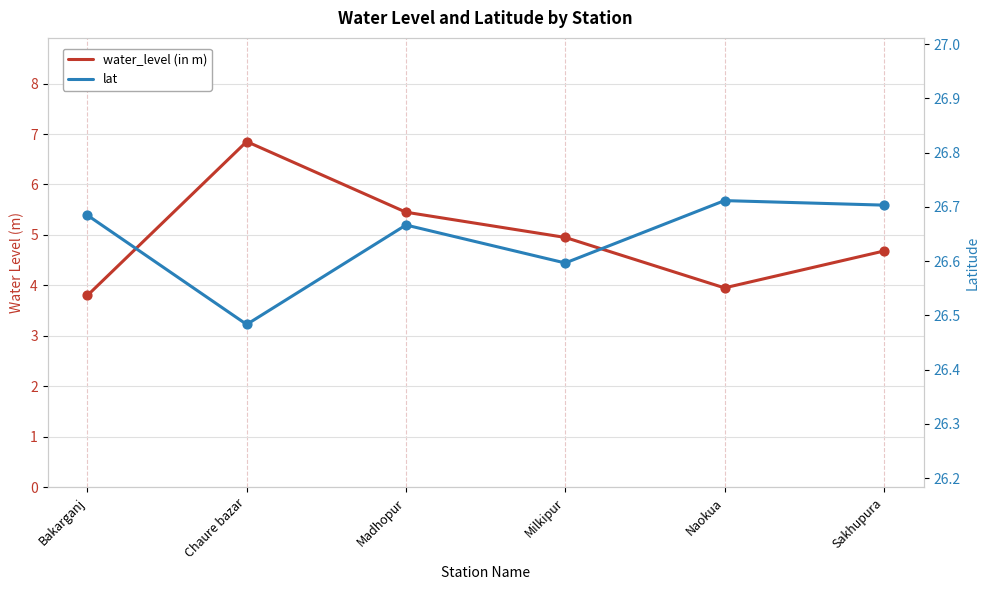

Which series has the largest total across all categories?

lat